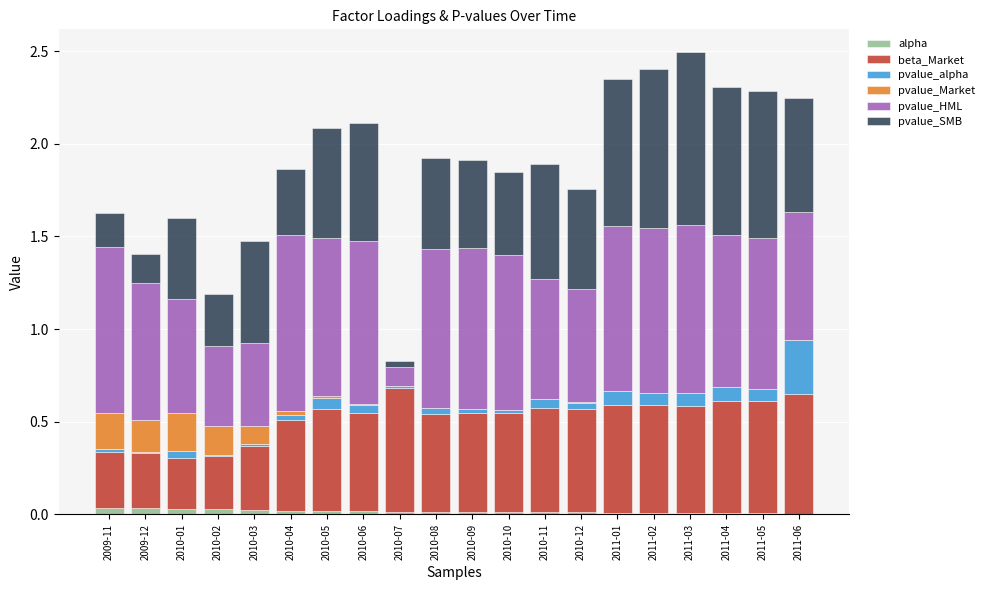

Which series has the largest total across all categories?

pvalue_HML